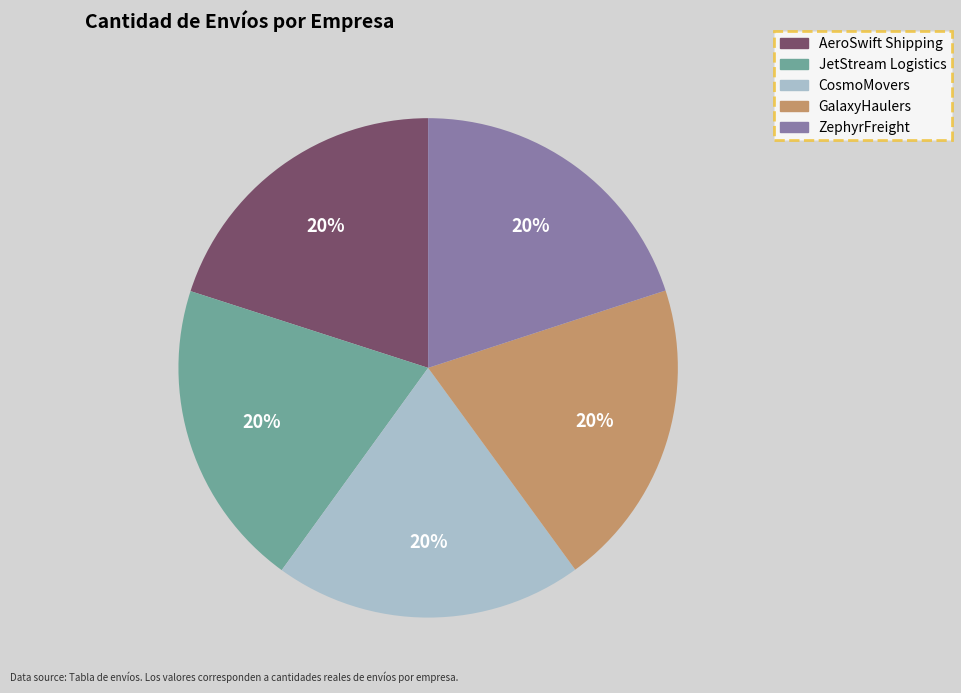

Do AeroSwift Shipping and GalaxyHaulers together represent more than half of the pie?

No